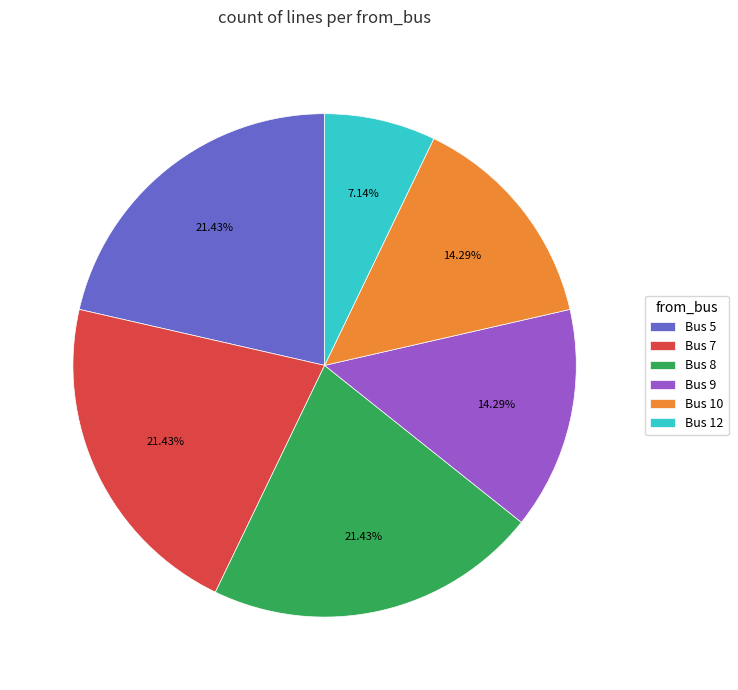

Count the number of slices in the pie.

6